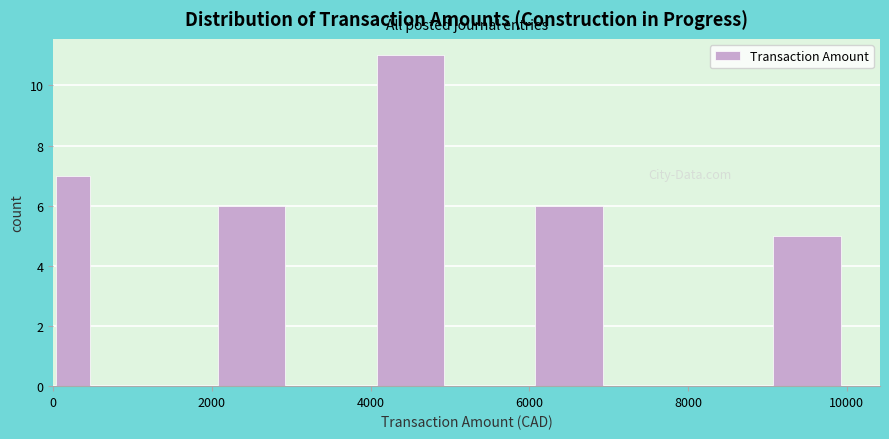

Read against the x-axis, roughly where is the centre of the tallest bar?

4600